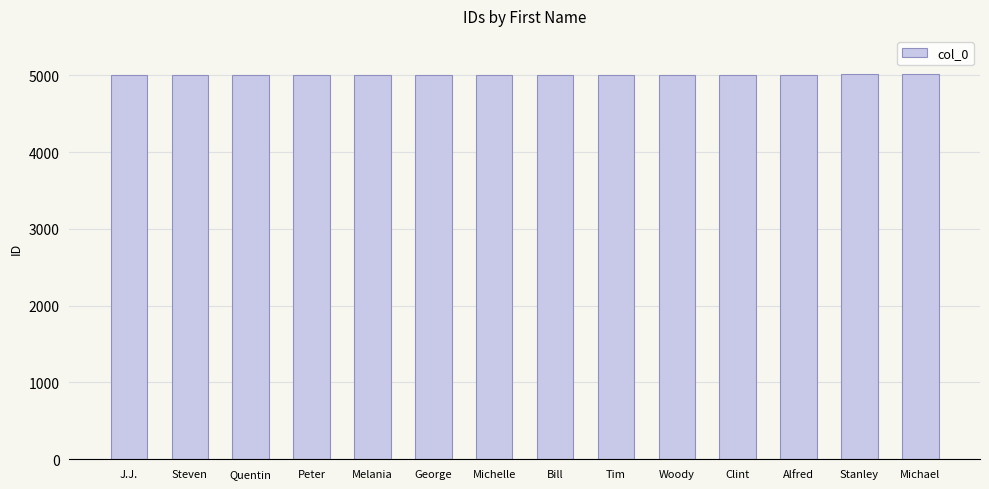

True or false: the data shows 3408 at Michael.

False